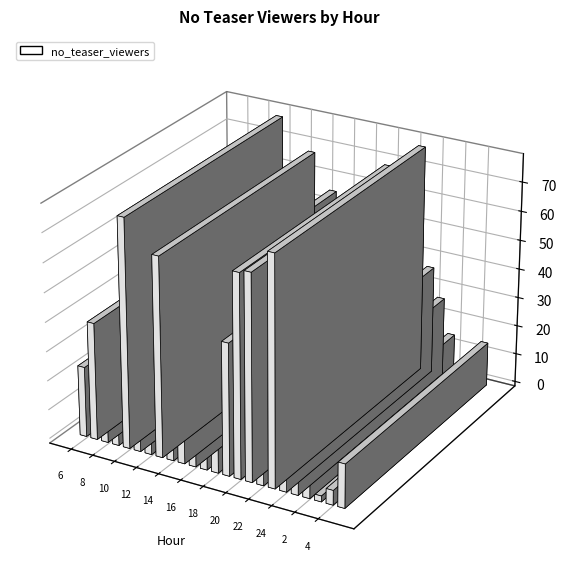

The value at 13 is 20. True or false?

False